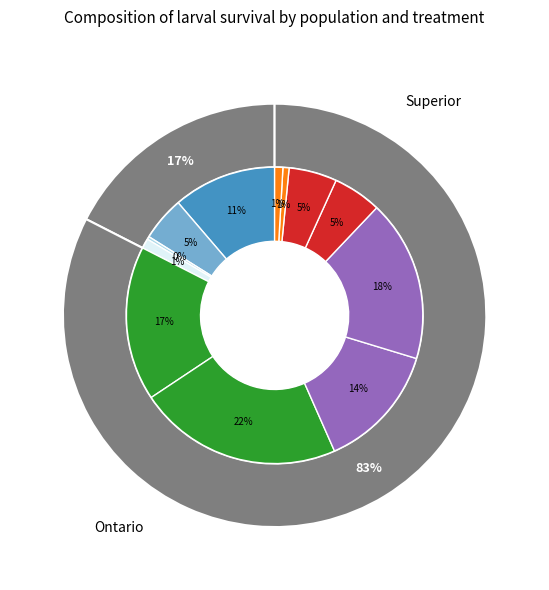

True or false: Ontario-7-2 accounts for 11% of the total.

False